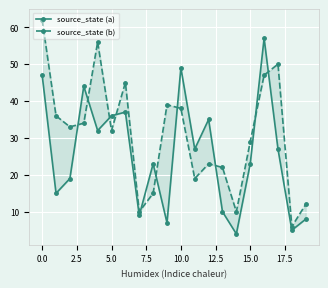

At which category does the chart reach its minimum across all series?

14